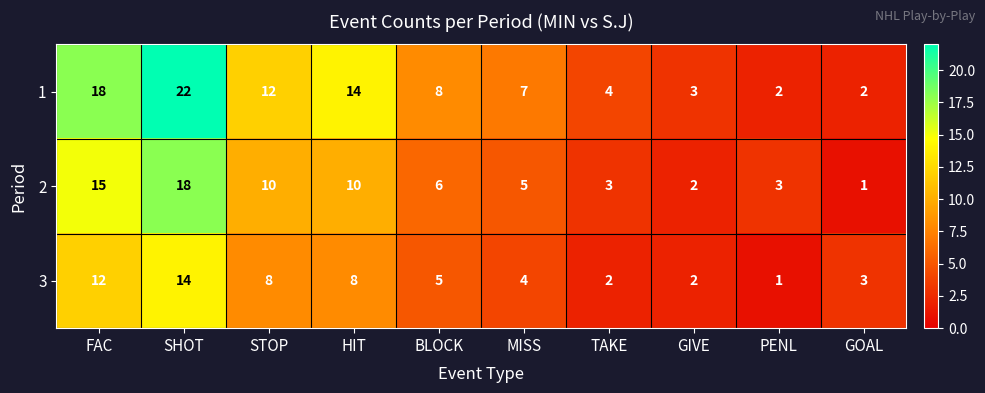

Reading left to right, list all the values displayed in this chart.

1: FAC=18	SHOT=22	STOP=12	HIT=14	BLOCK=8	MISS=7	TAKE=4	GIVE=3	PENL=2	GOAL=2
2: FAC=15	SHOT=18	STOP=10	HIT=10	BLOCK=6	MISS=5	TAKE=3	GIVE=2	PENL=3	GOAL=1
3: FAC=12	SHOT=14	STOP=8	HIT=8	BLOCK=5	MISS=4	TAKE=2	GIVE=2	PENL=1	GOAL=3